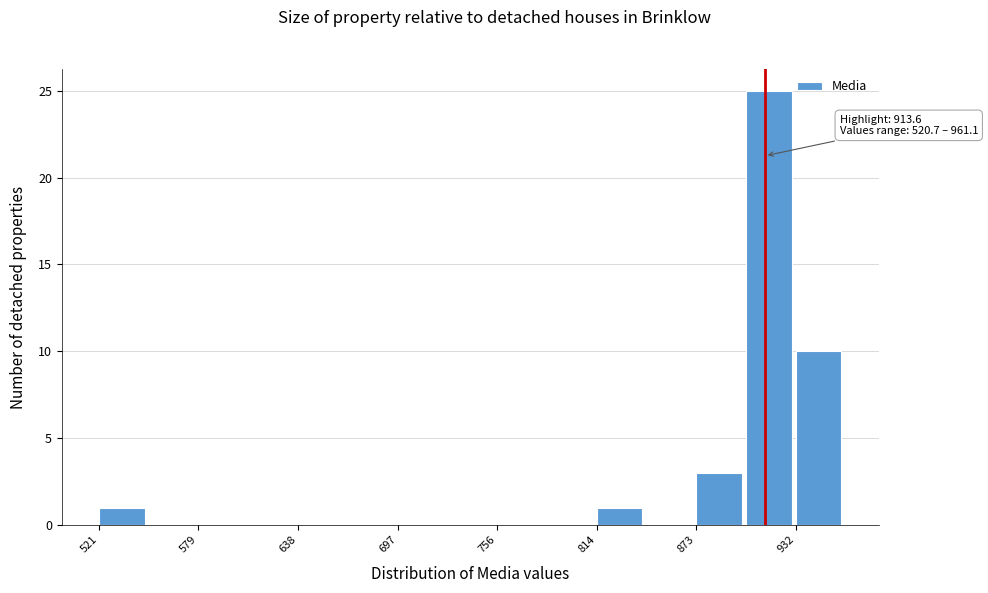

Around what value on the x-axis is the tallest bar? Give the approximate position of its centre, as read against the axis.

920